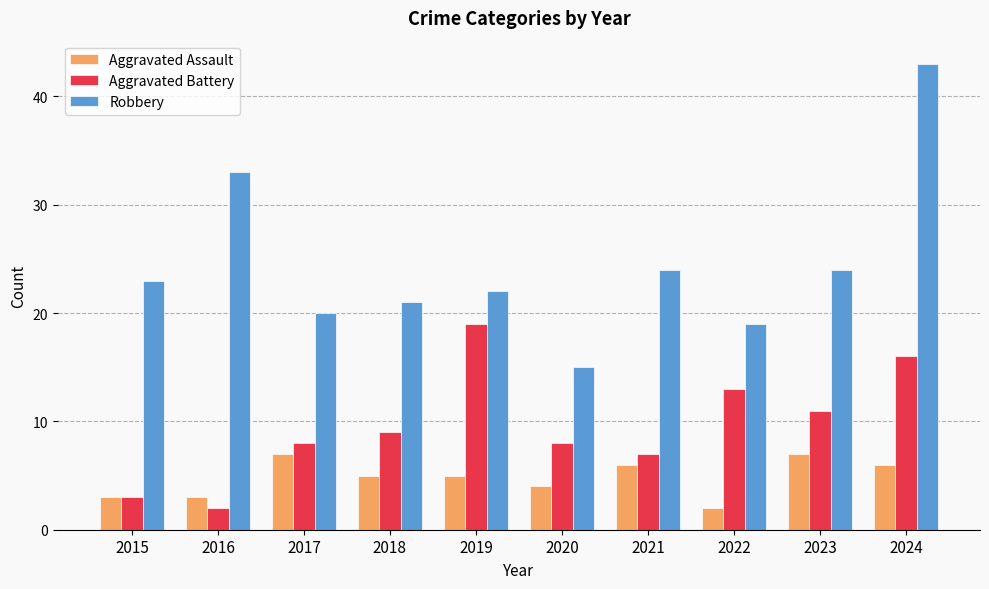

What is the difference between the maximum and minimum values in the Robbery series?

28